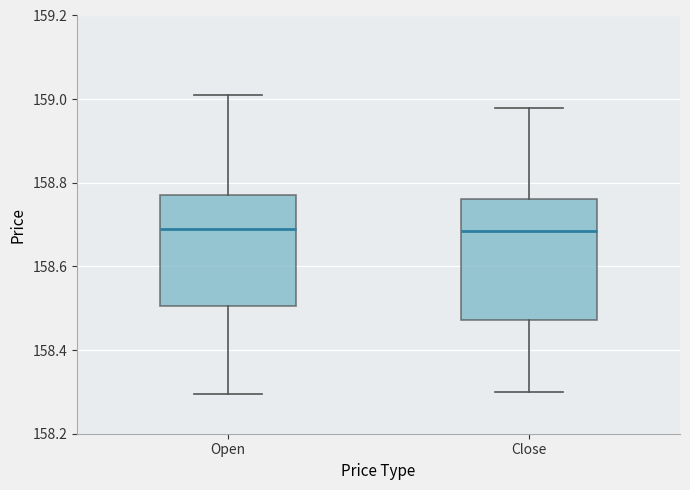

Reading left to right, transcribe this box plot: for each box, give where its median line is, the range the box spans, and where its two whiskers end, as read against the y-axis. The values are not printed on the chart, so give them approximately, as read against the axis.

Open: median 158.70, box 158.50 to 158.78, whiskers 158.30 to 159.02
Close: median 158.68, box 158.48 to 158.76, whiskers 158.30 to 158.98